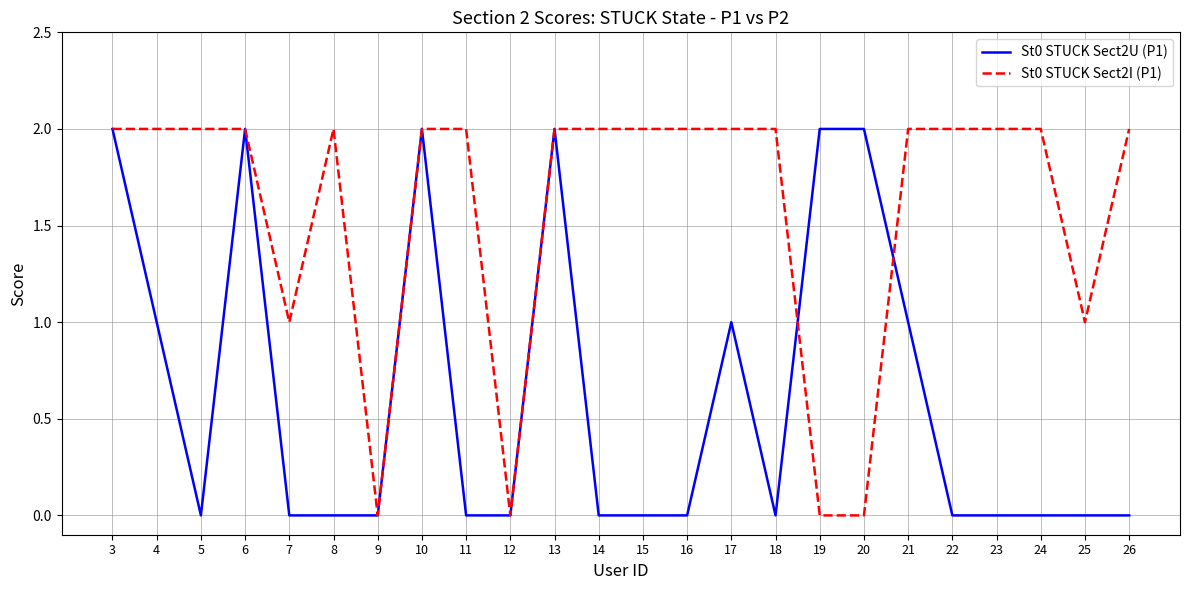

Between 21 and 24, which series saw the biggest shift?

St0 STUCK Sect2U (P1)